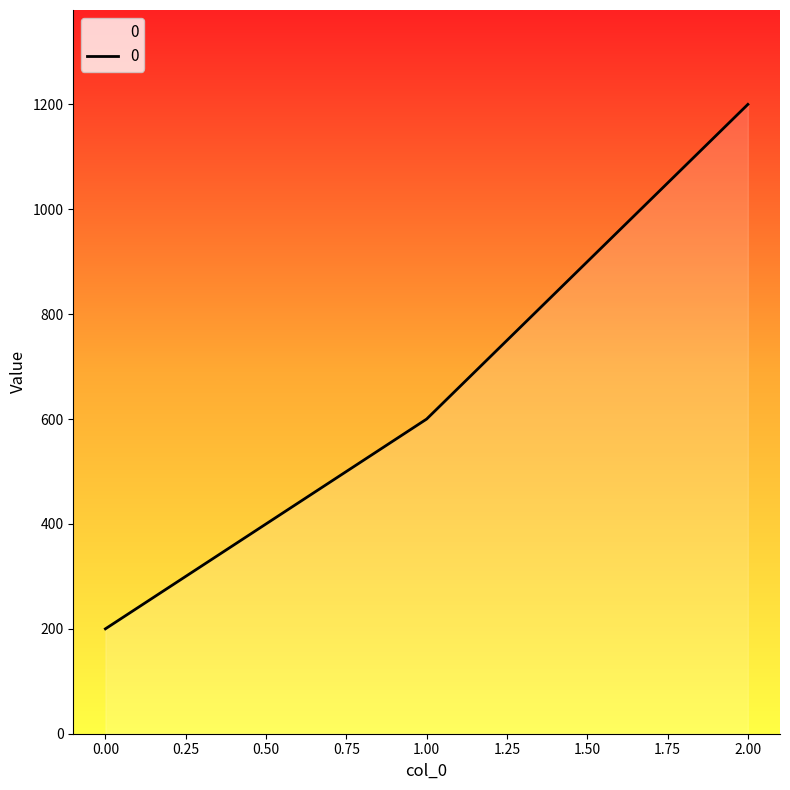

Reading right to left, what are all the values shown in this chart?

1200	600	200